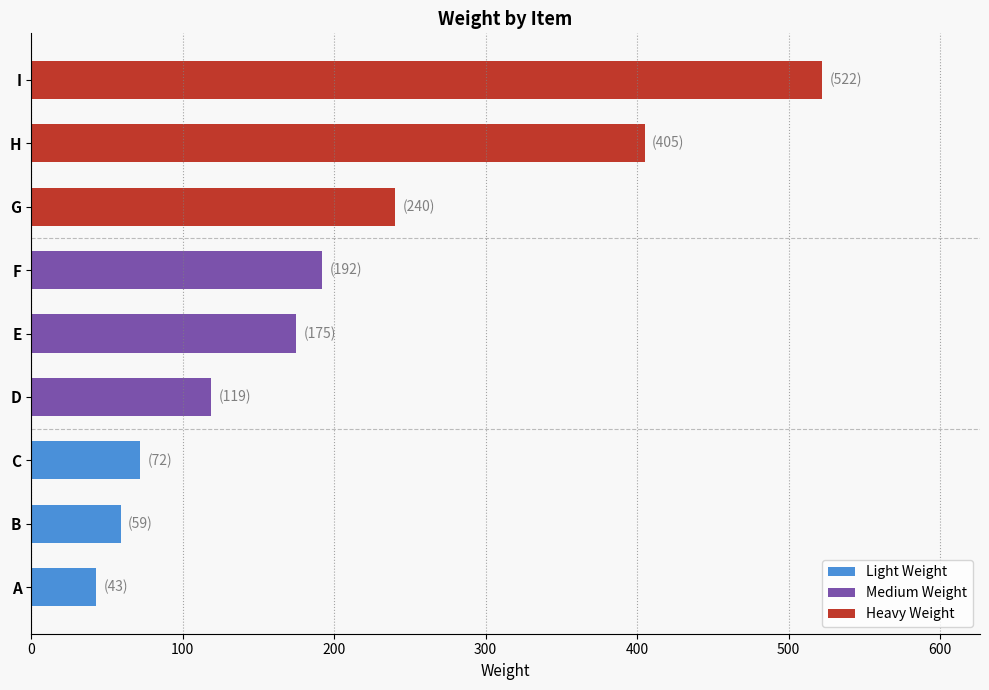

What is the difference between the values at E and F?

17